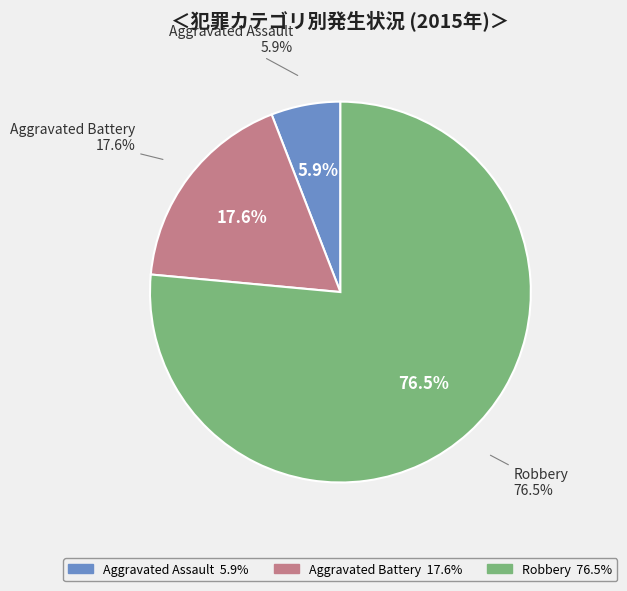

What percentage is the Aggravated Assault slice, to the nearest percent?

6%